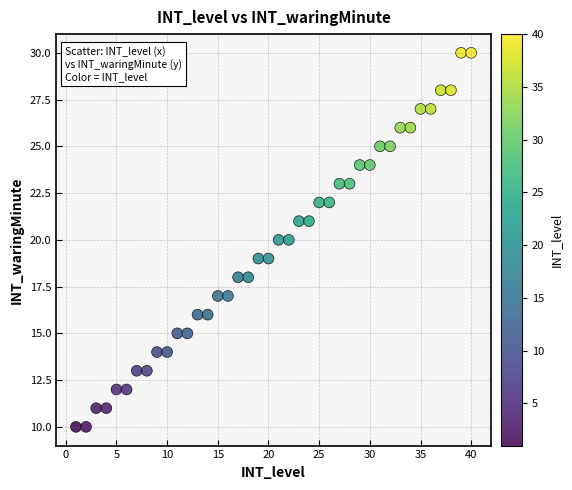

What is the range of X values (max minus min)?

39